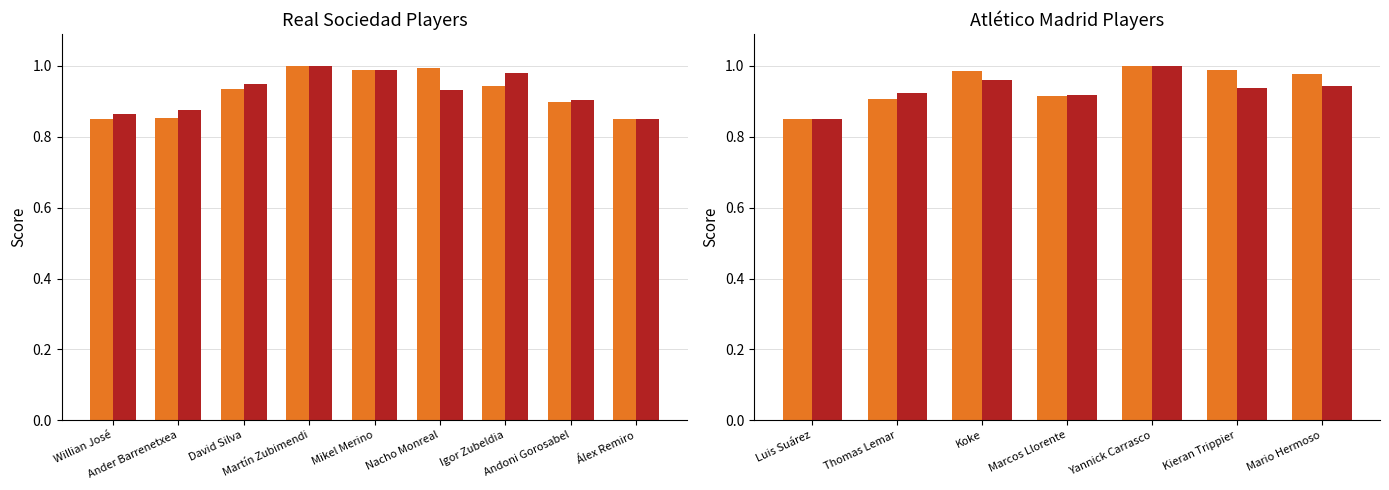

Does the chart contain any negative values?

No